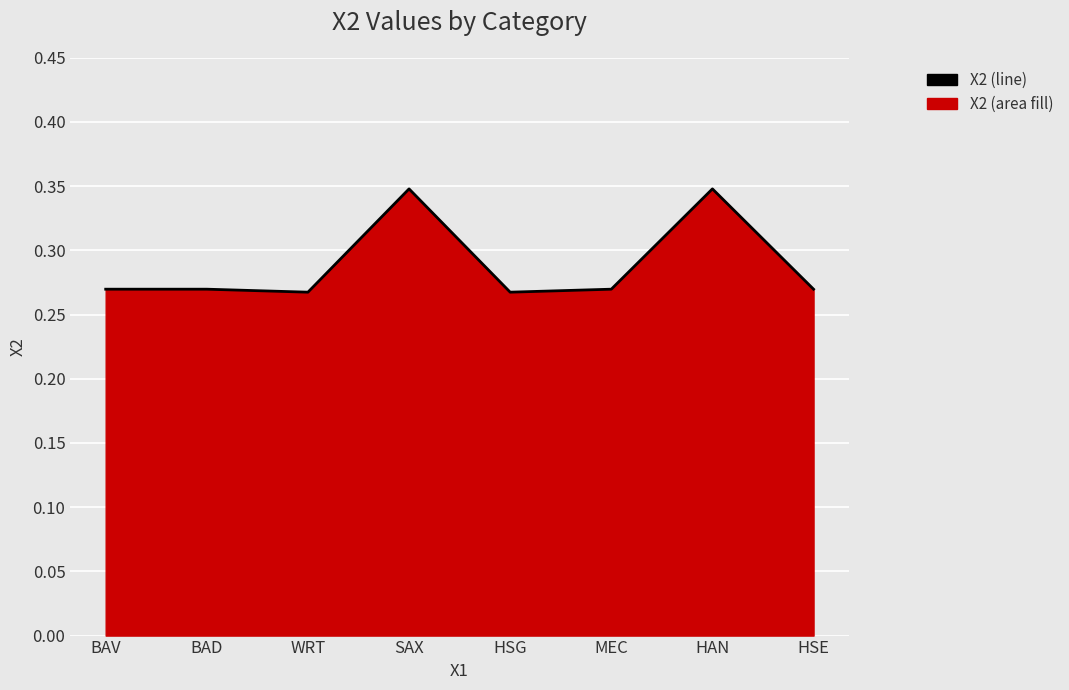

What is the greatest value displayed?

0.3